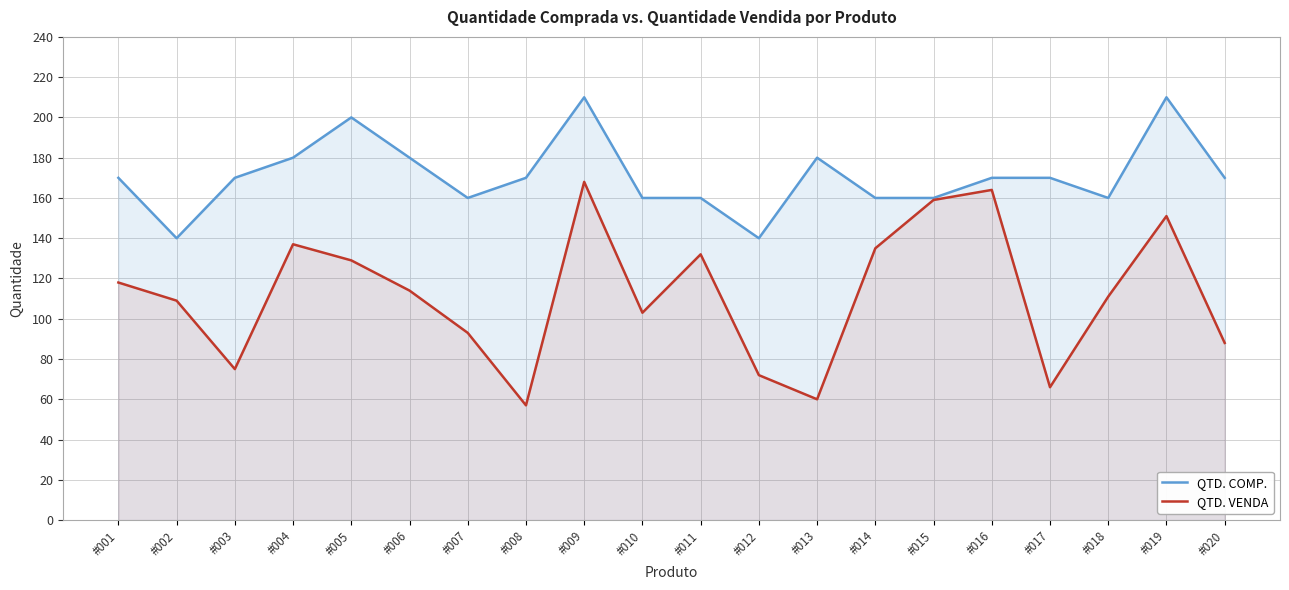

At which category is the sum across all series the highest?

#009